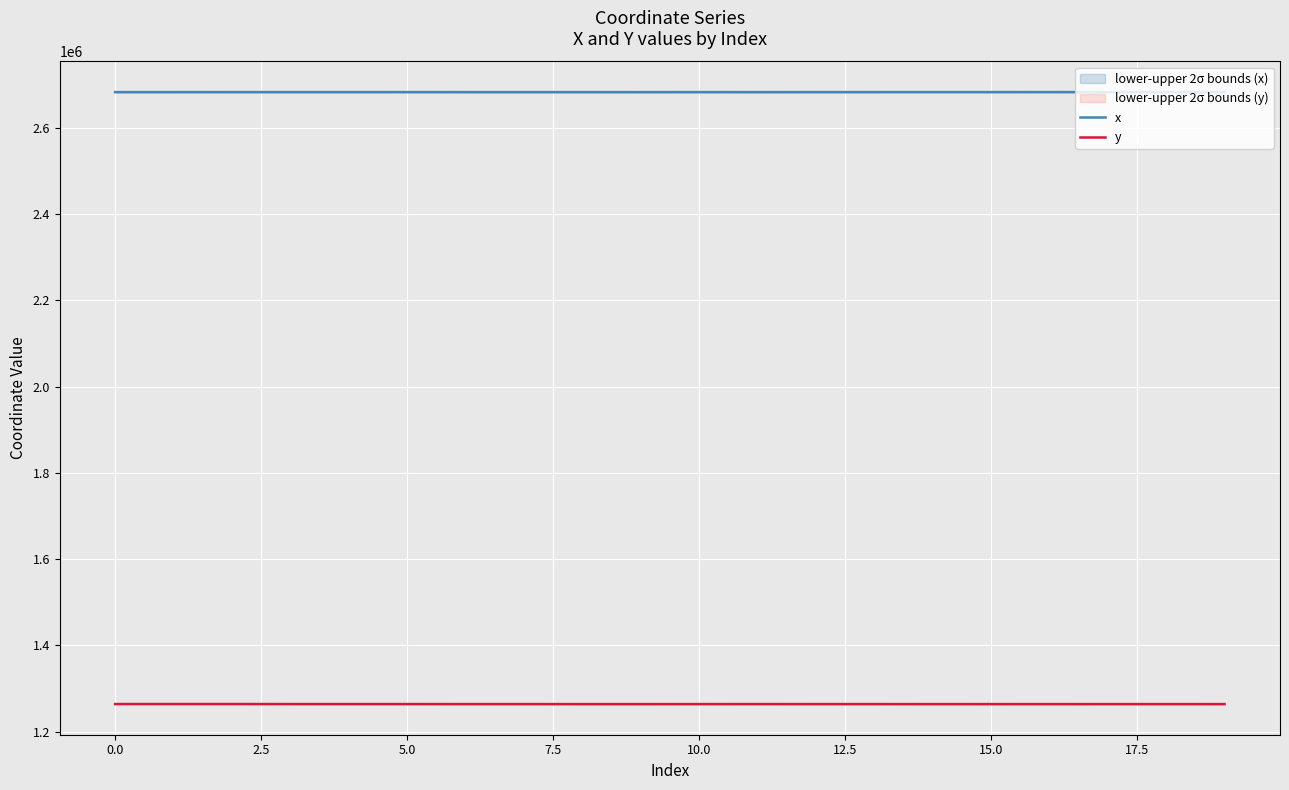

At which label is y closest to 1263881?

11